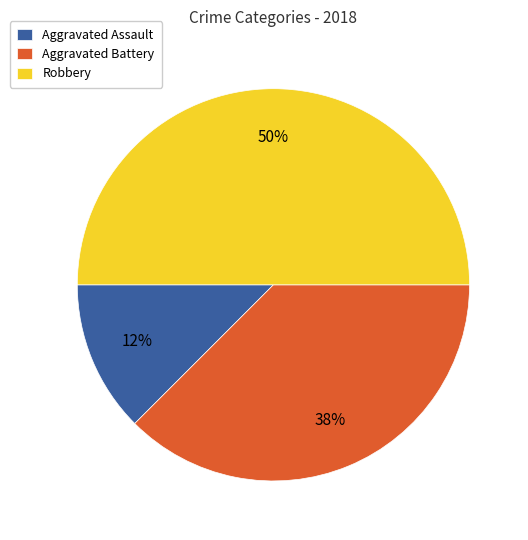

To the nearest percent, what portion does Robbery represent?

50%